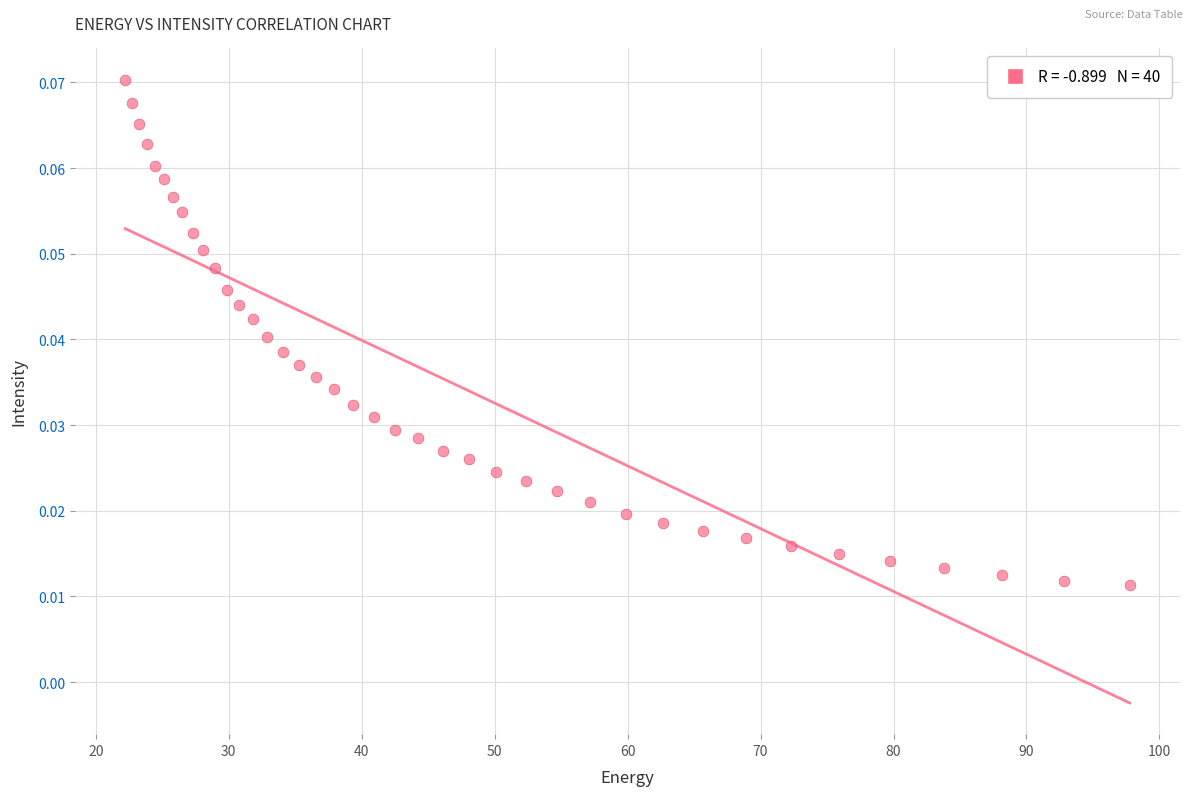

What is the range of X values (max minus min)?

75.6